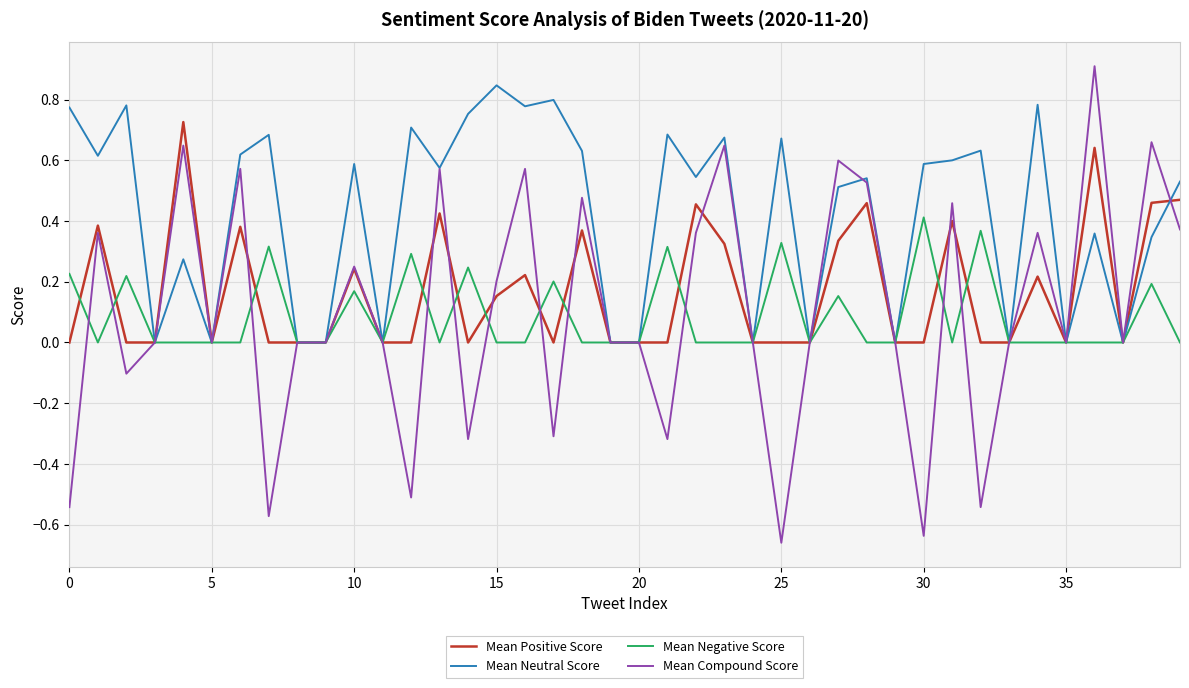

What is the greatest value displayed?

0.9